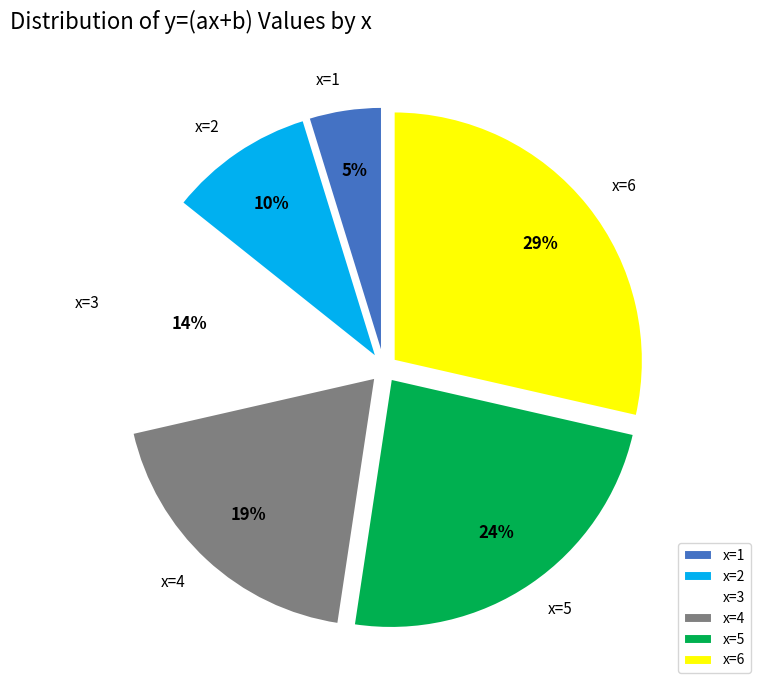

Combined, do x=1 and x=3 account for over 50%?

No